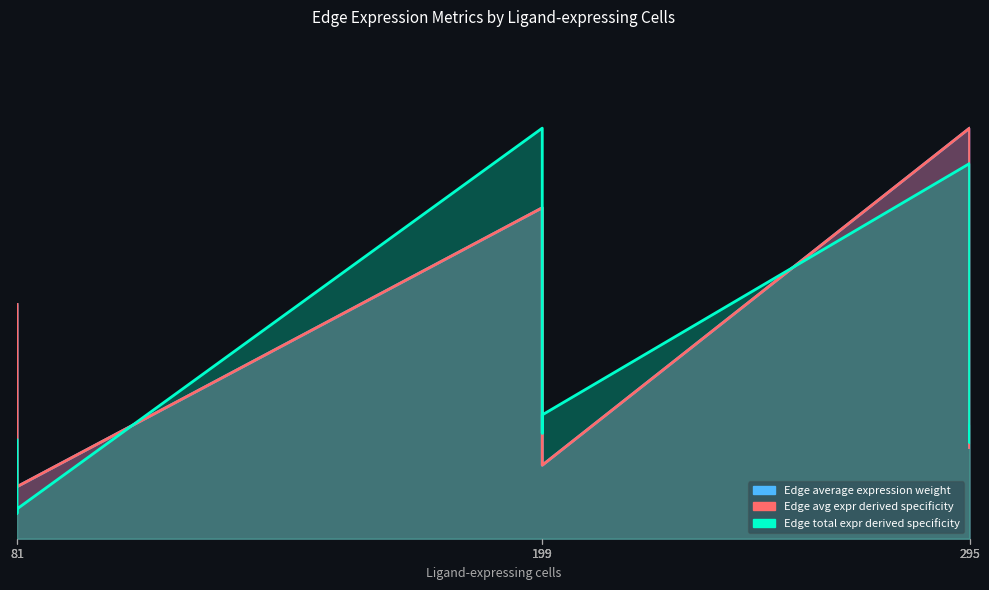

True or false: Edge average expression derived specificity has a value of 0.2 at 199.

True